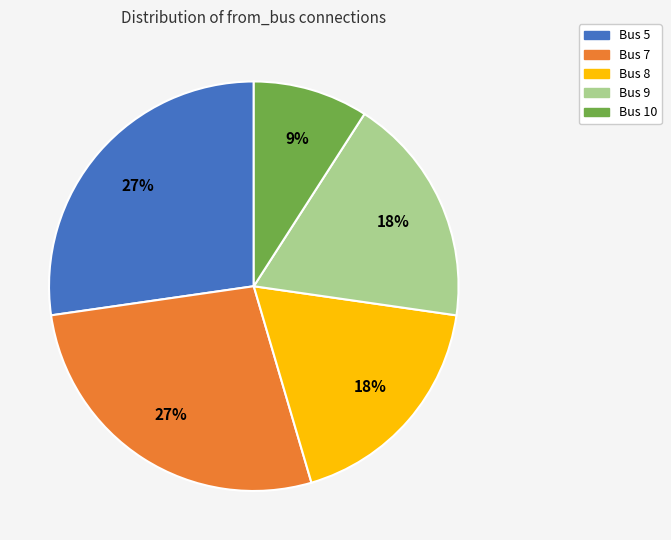

To the nearest percent, what portion does Bus 9 represent?

18%